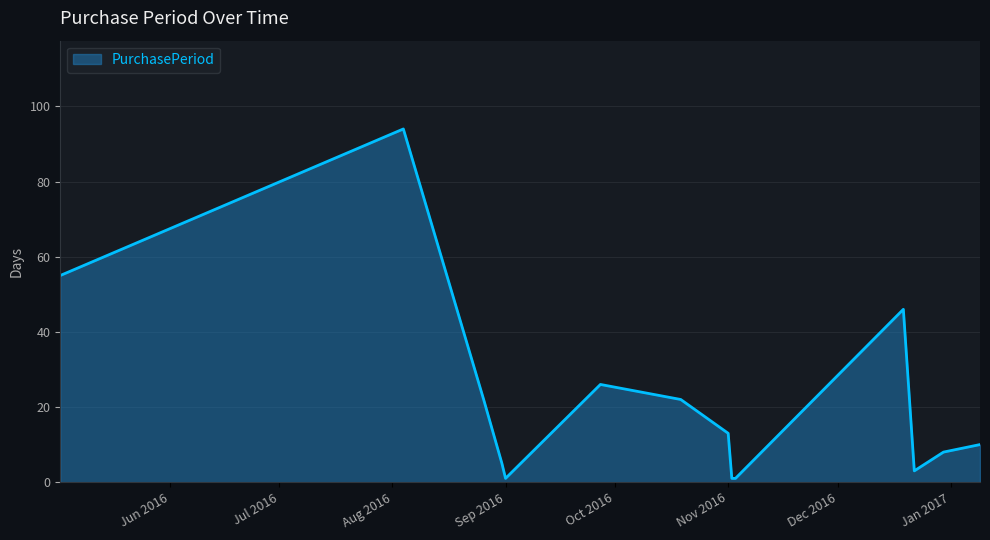

What is the maximum value shown in the chart?

94